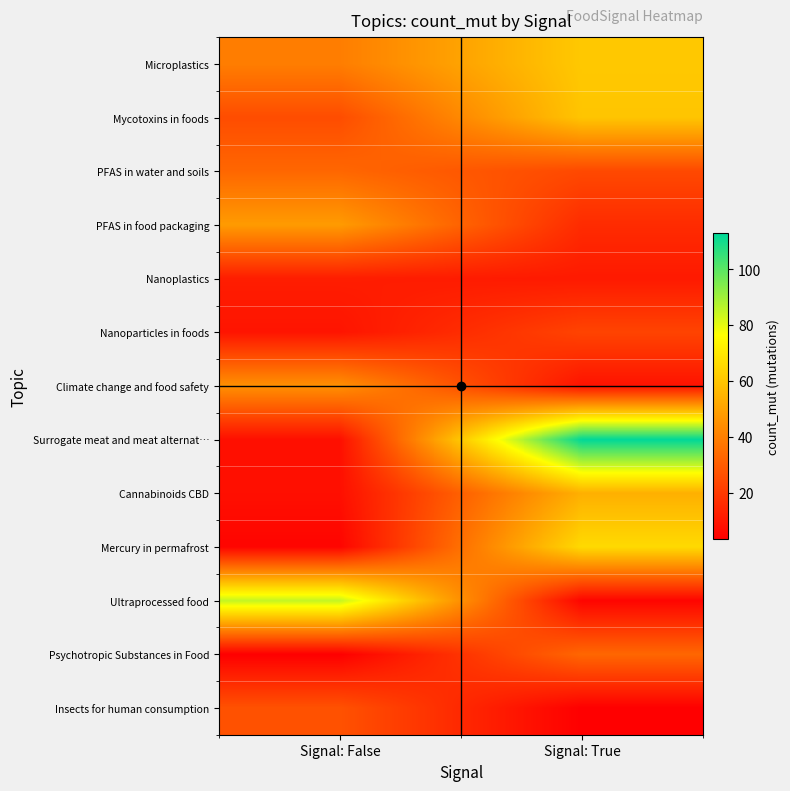

At Signal: False, list the series in order from largest to smallest.

Ultraprocessed food, PFAS in food packaging, Climate change and food safety, Microplastics, PFAS in water and soils, Insects for human consumption, Mycotoxins in foods, Nanoplastics, Nanoparticles in foods, Surrogate meat and meat alternat…, Cannabinoids CBD, Mercury in permafrost, Psychotropic Substances in Food